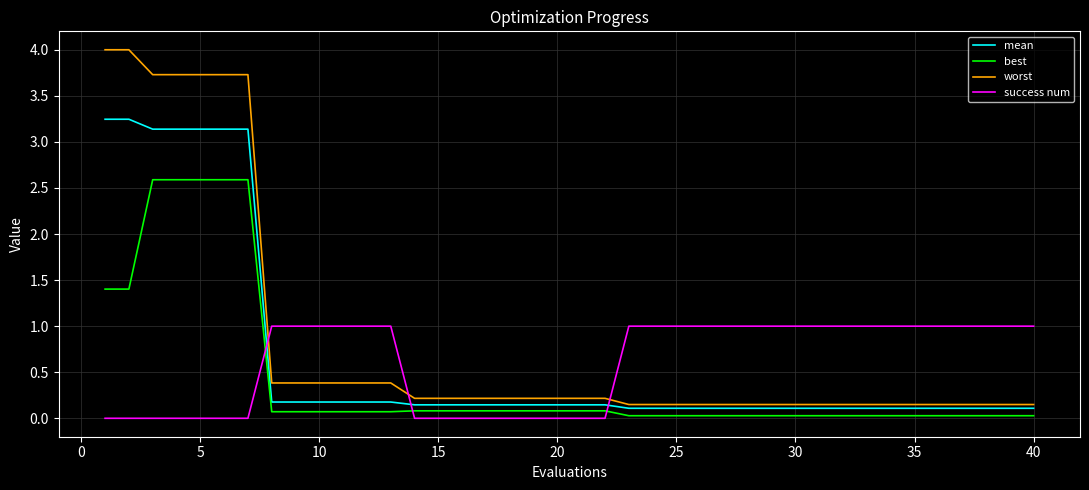

Which series has the widest spread of values?

worst